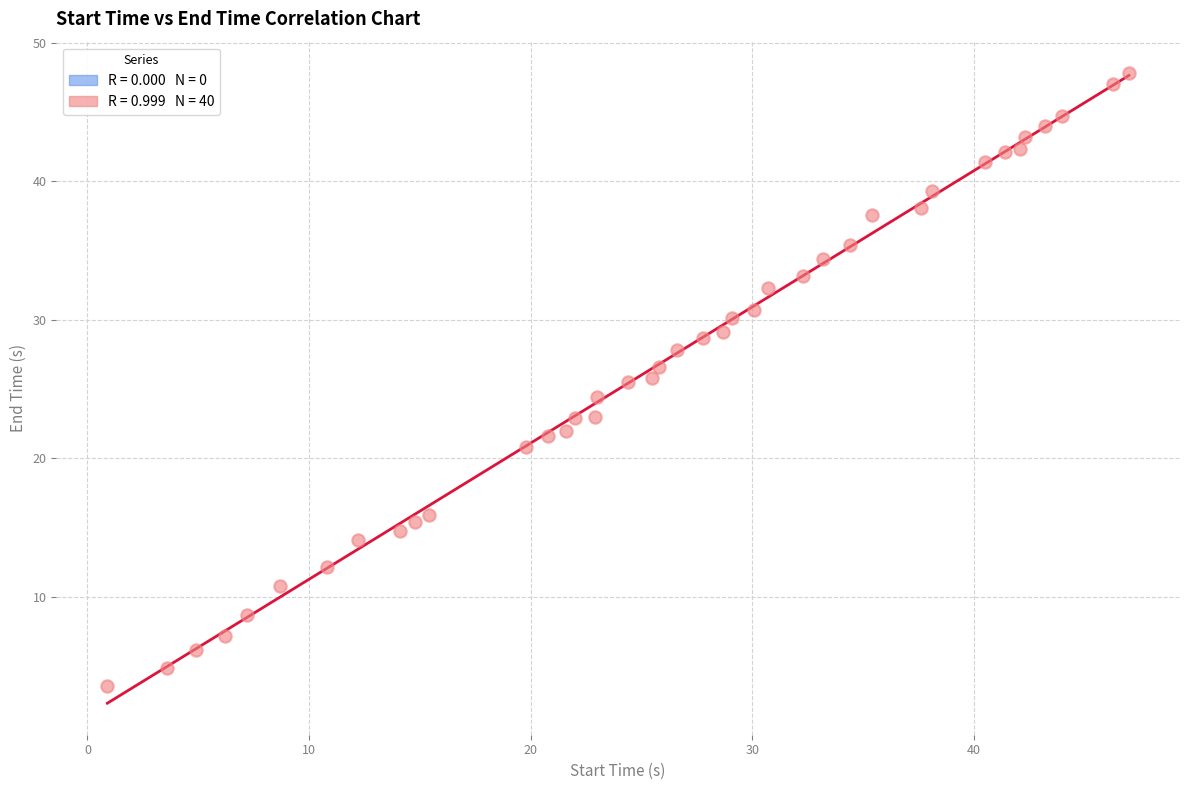

What is the range of X values (max minus min)?

46.1